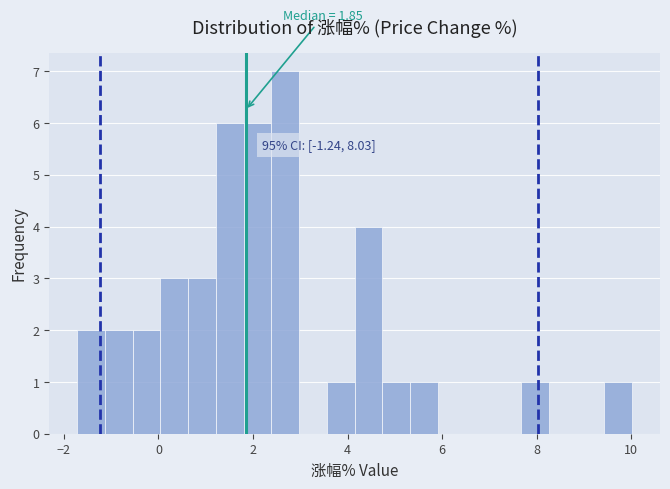

Around what value on the x-axis is the tallest bar? Give the approximate position of its centre, as read against the axis.

2.6